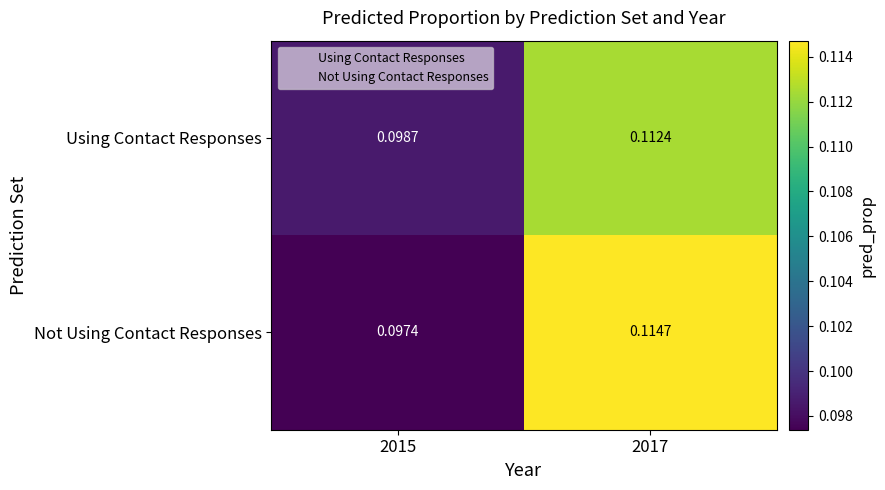

Which series changed the most between 2015 and 2017?

Not Using Contact Responses